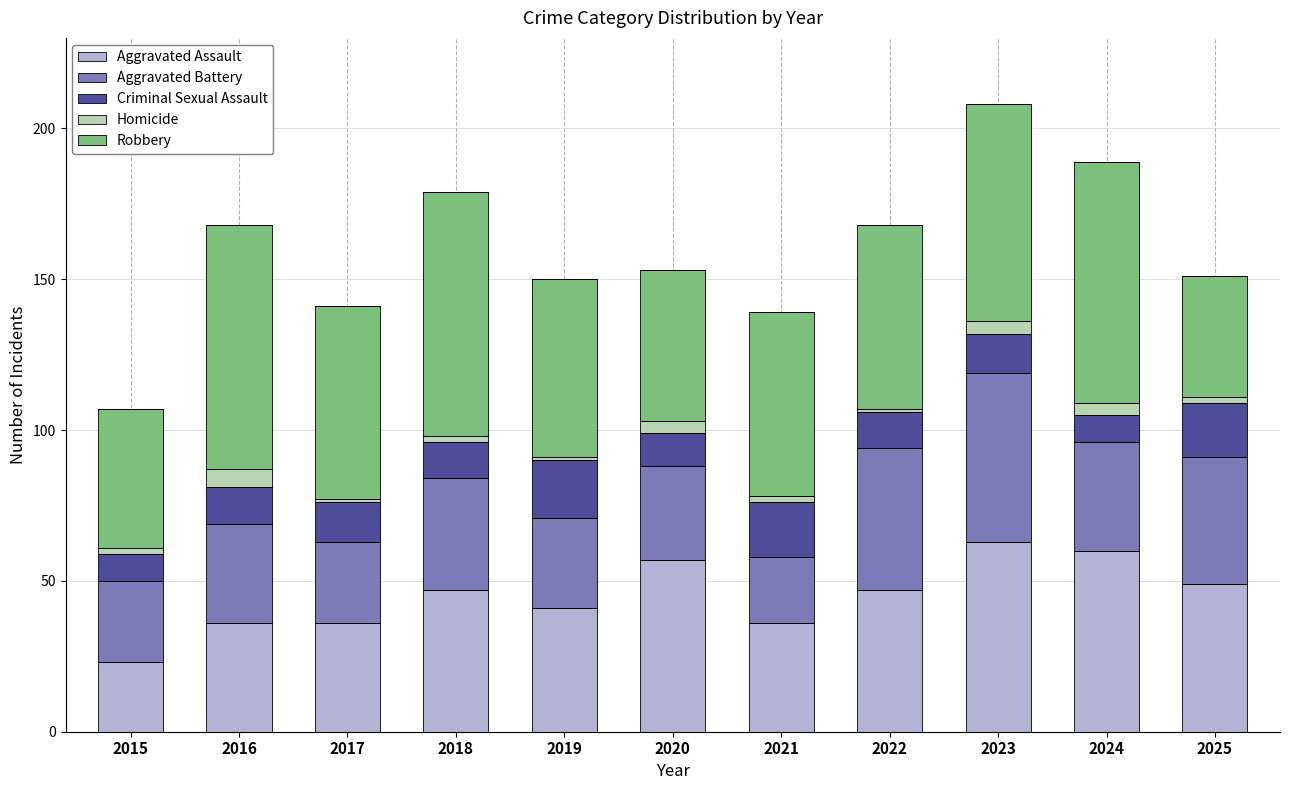

What is the difference between the second highest and second lowest values in the Aggravated Assault series?

24